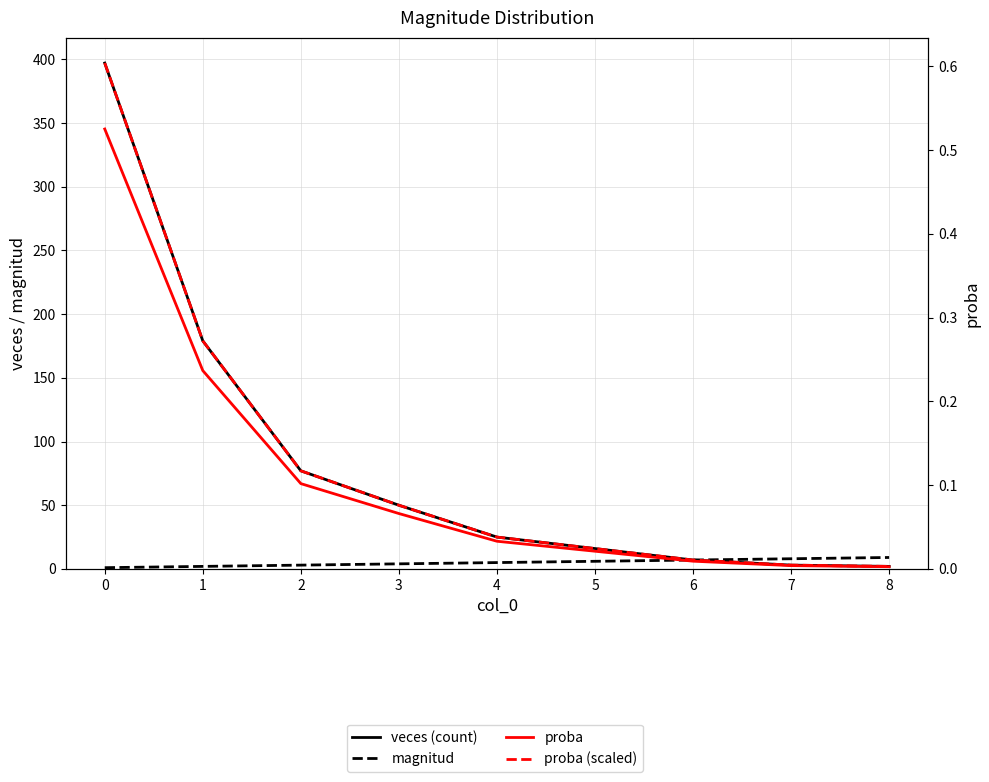

Reading left to right, transcribe all the data shown in this chart.

veces (count): 397.0	179.0	77.0	50.0	25.0	16.0	7.0	3.0	2.0
magnitud: 1.0	2.0	3.0	4.0	5.0	6.0	7.0	8.0	9.0
proba: 0.5	0.2	0.1	0.1	0.0	0.0	0.0	0.0	0.0
proba (scaled): 0.6	0.3	0.1	0.1	0.0	0.0	0.0	0.0	0.0